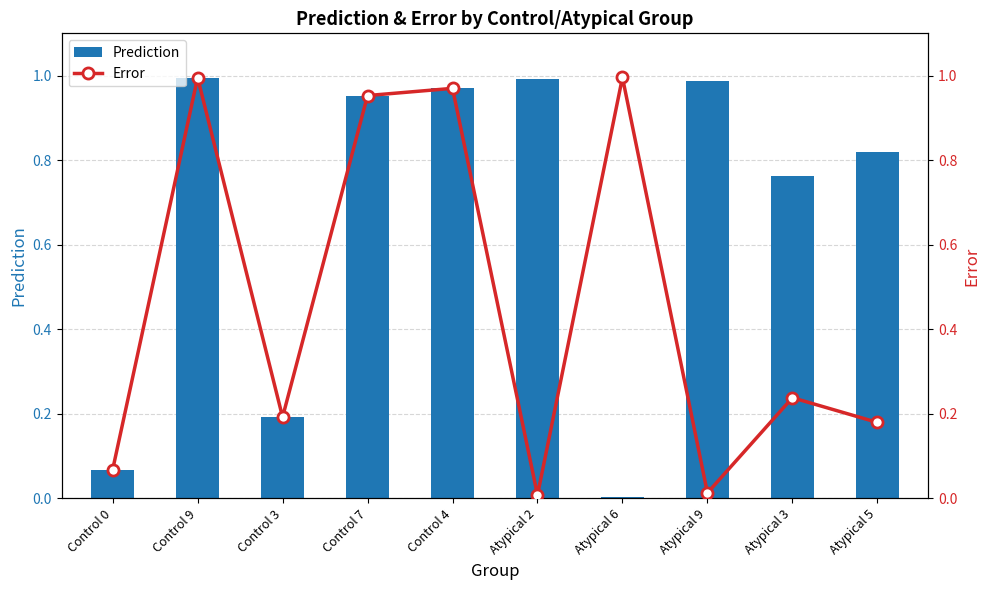

The Error series shows 0.3 at Atypical 5. True or false?

False